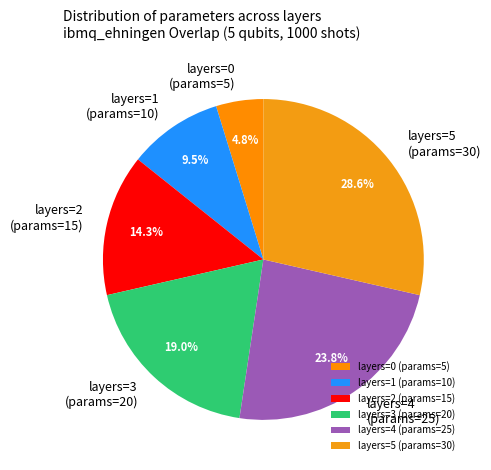

Rank the categories by value from highest to lowest.

layers=5, layers=4, layers=3, layers=2, layers=1, layers=0